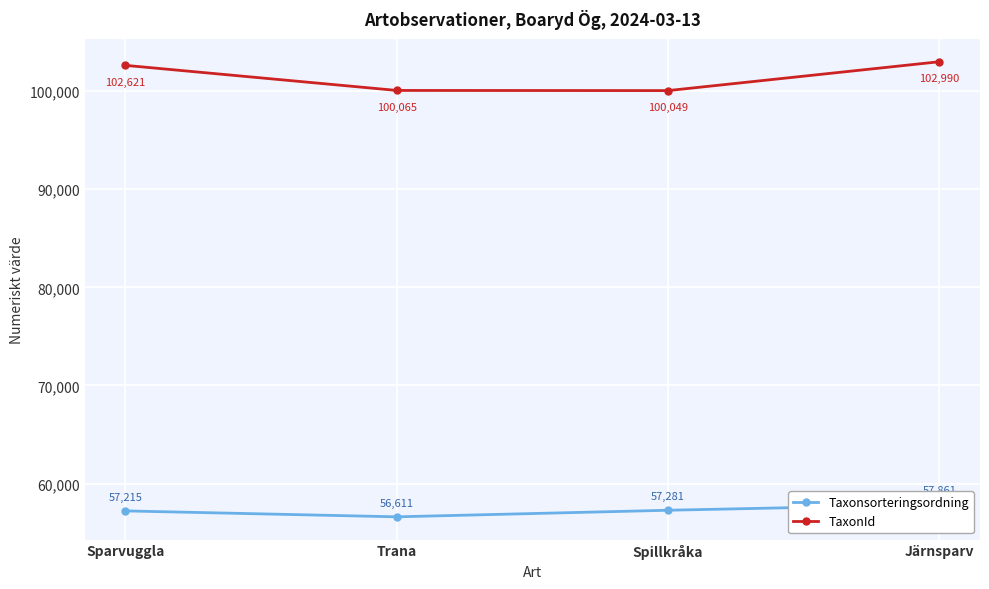

What is the total value across all series at Järnsparv?

160851